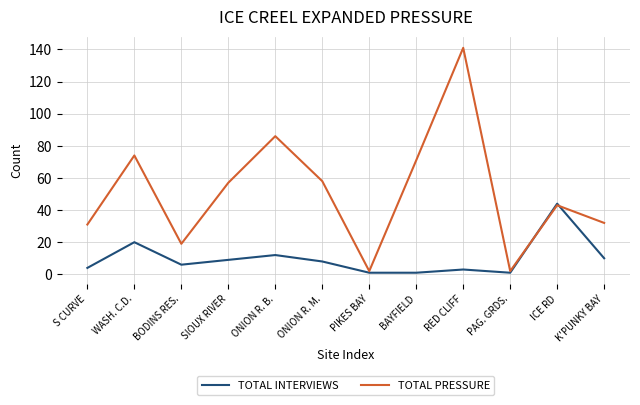

At which label is TOTAL PRESSURE closest to 71?

BAYFIELD